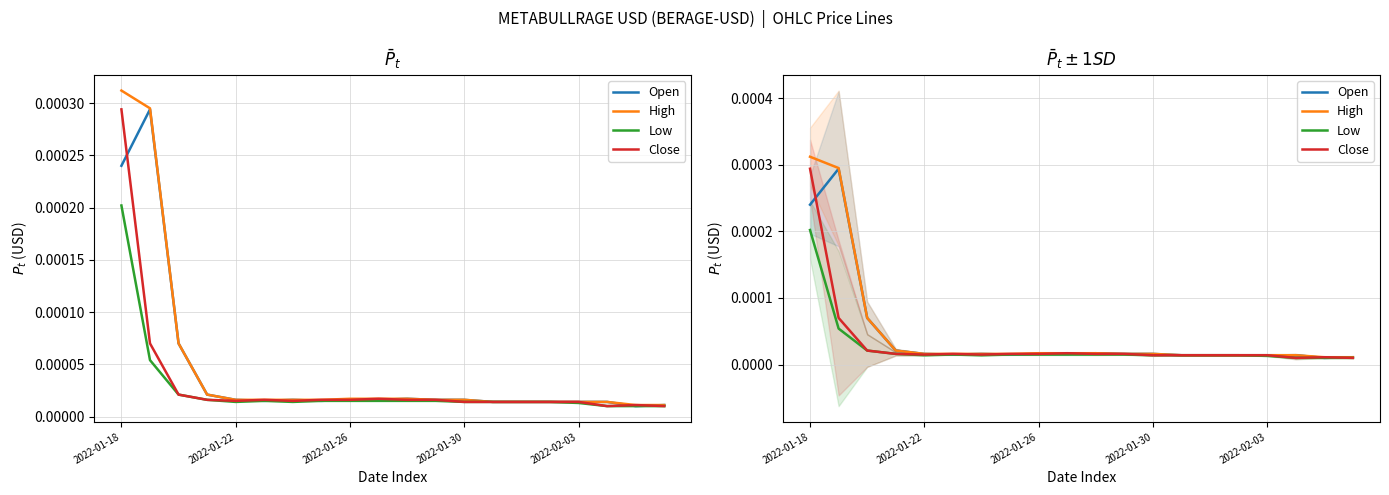

Which category has the highest value across all series?

2022-01-18